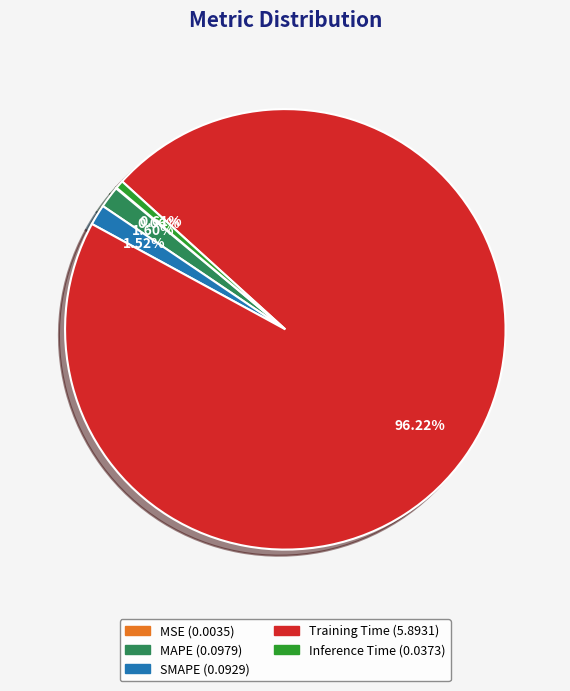

To the nearest percent, what is the average slice percentage?

20%